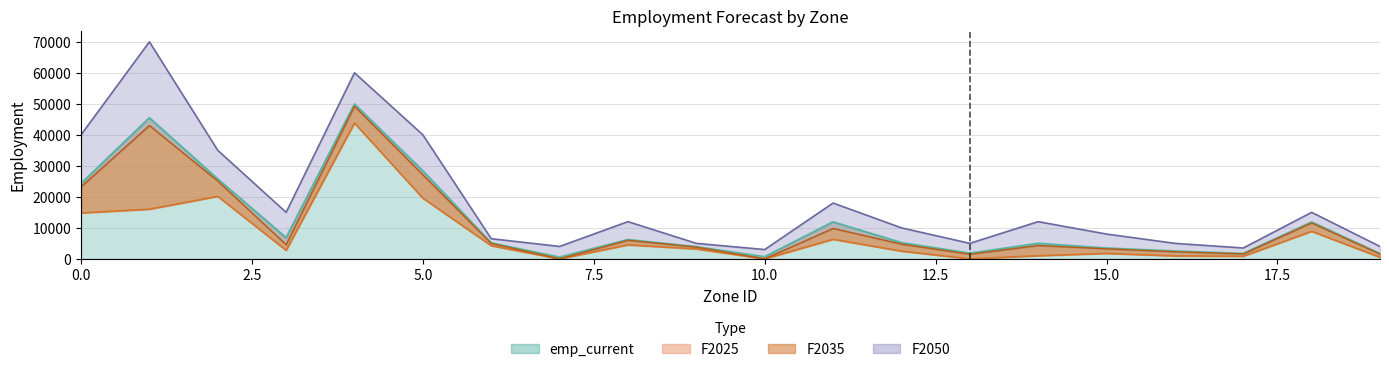

What is the sum of the F2050 values at 2 and 15?

43000.0